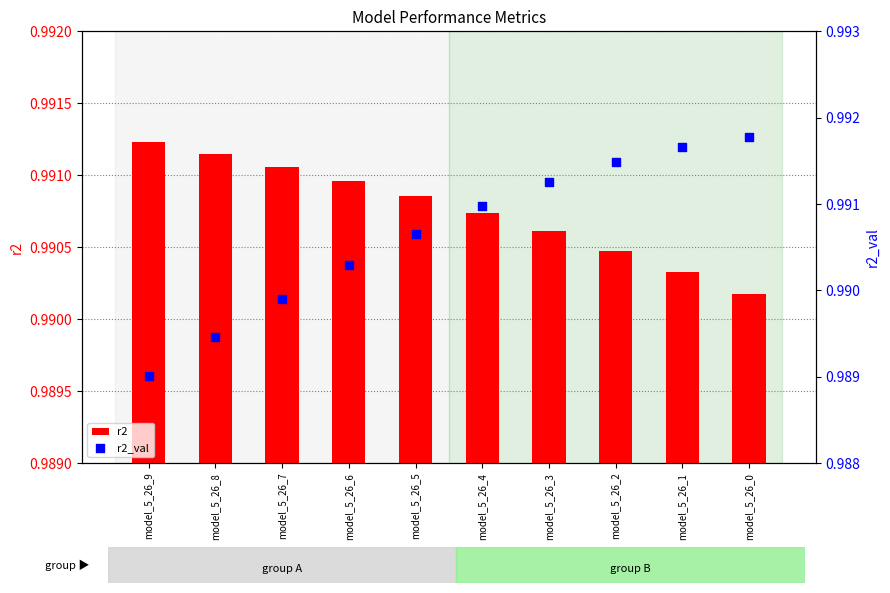

Which series reaches the minimum Y coordinate?

r2_val